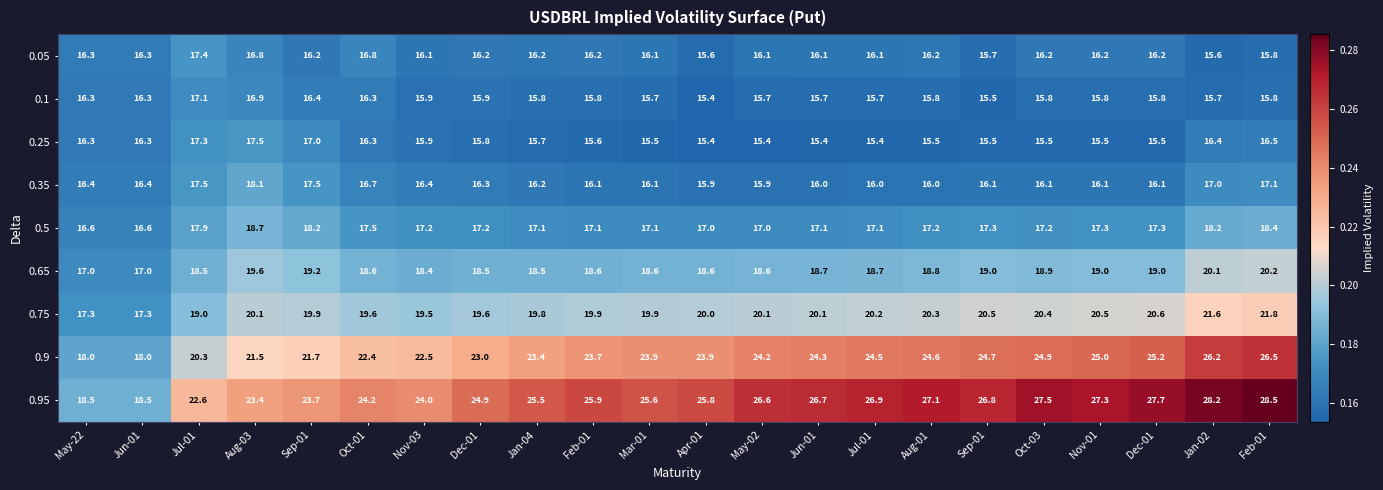

How many data points in 0.9 are less than 23?

7